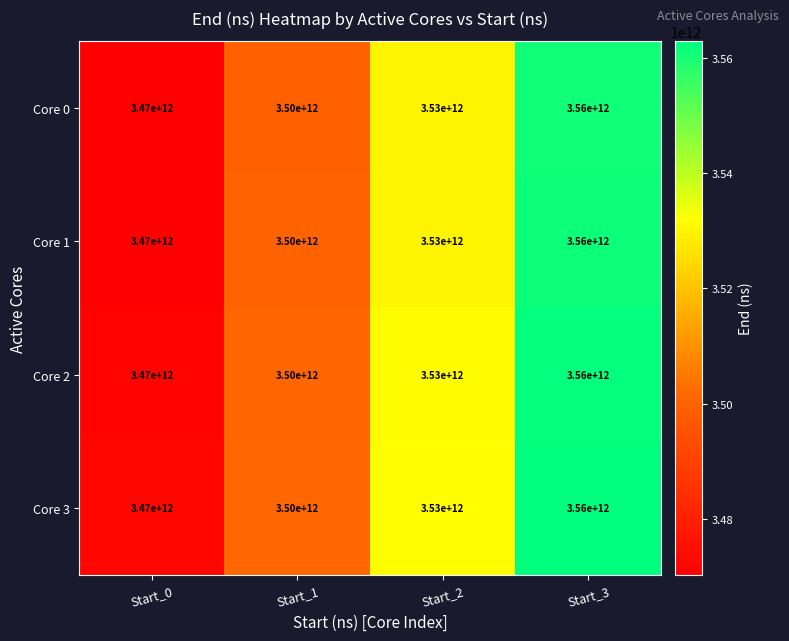

At which label is Core 3 closest to 3515000000000?

Start_1